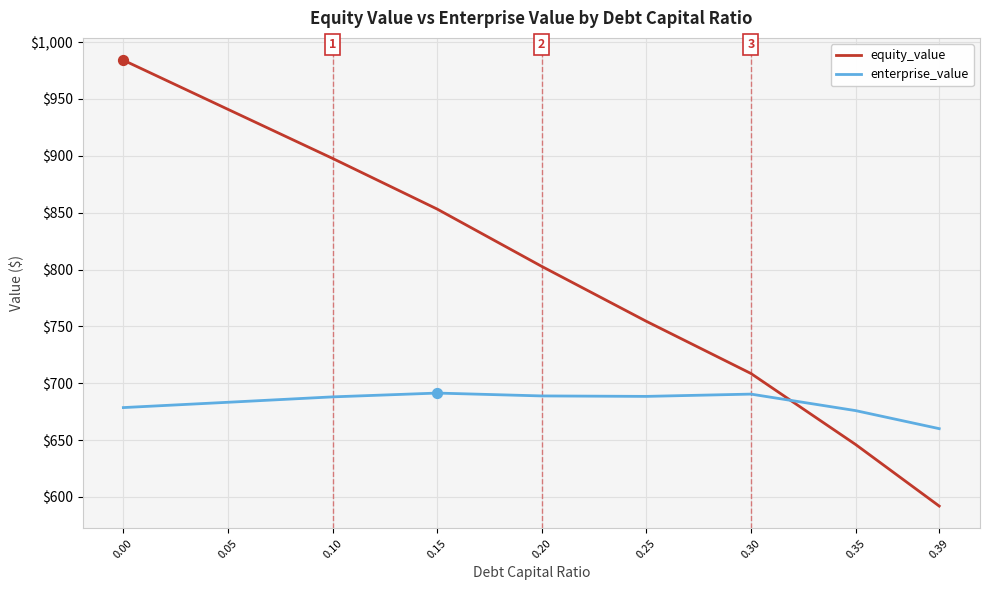

What are all the series names shown in the legend?

equity_value, enterprise_value